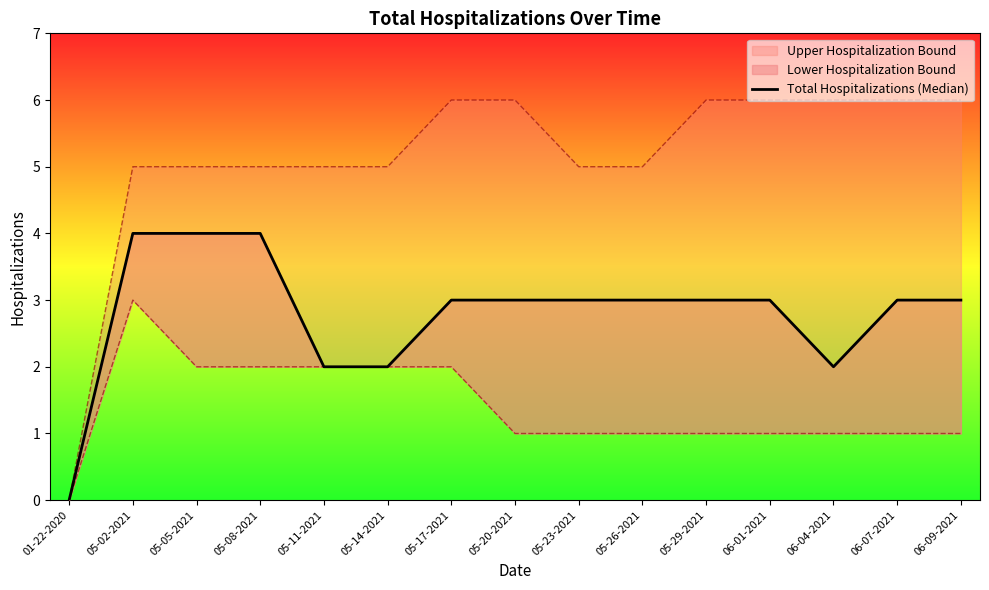

Which has a higher value, 06-07-2021 or 05-26-2021?

06-07-2021